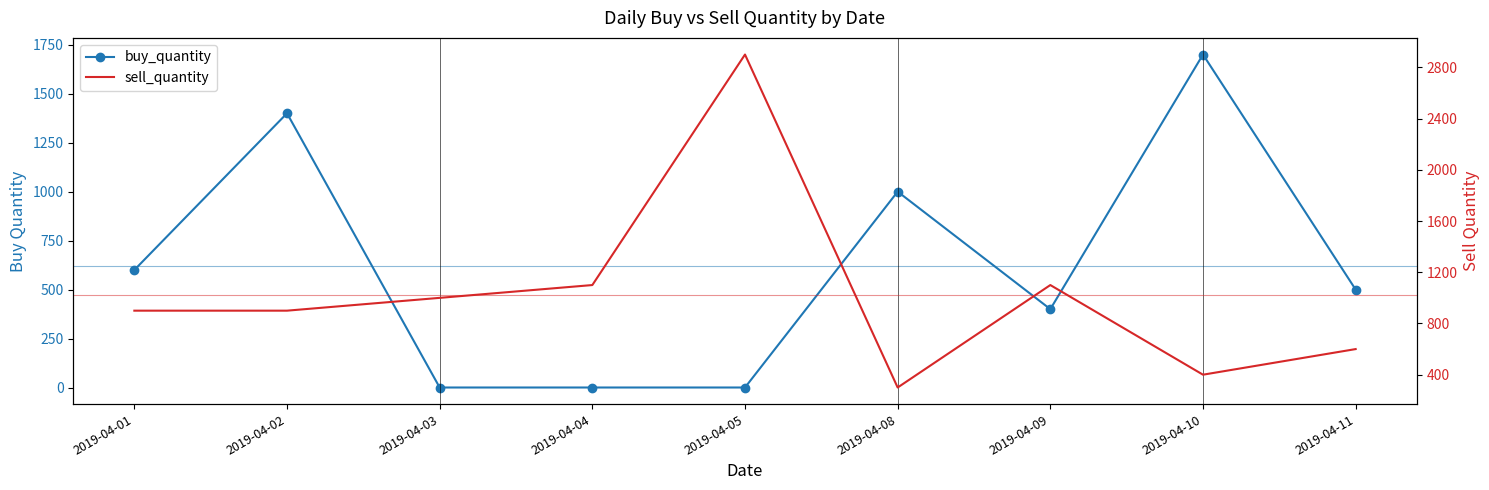

What is the lowest value of the sell_quantity series?

300